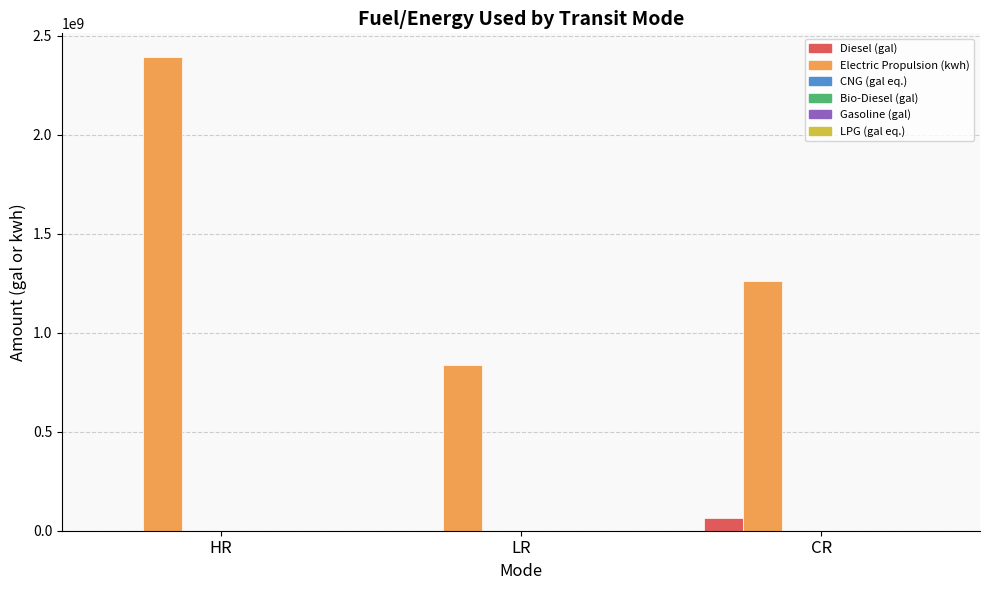

What is the maximum value shown in the chart?

2392896328